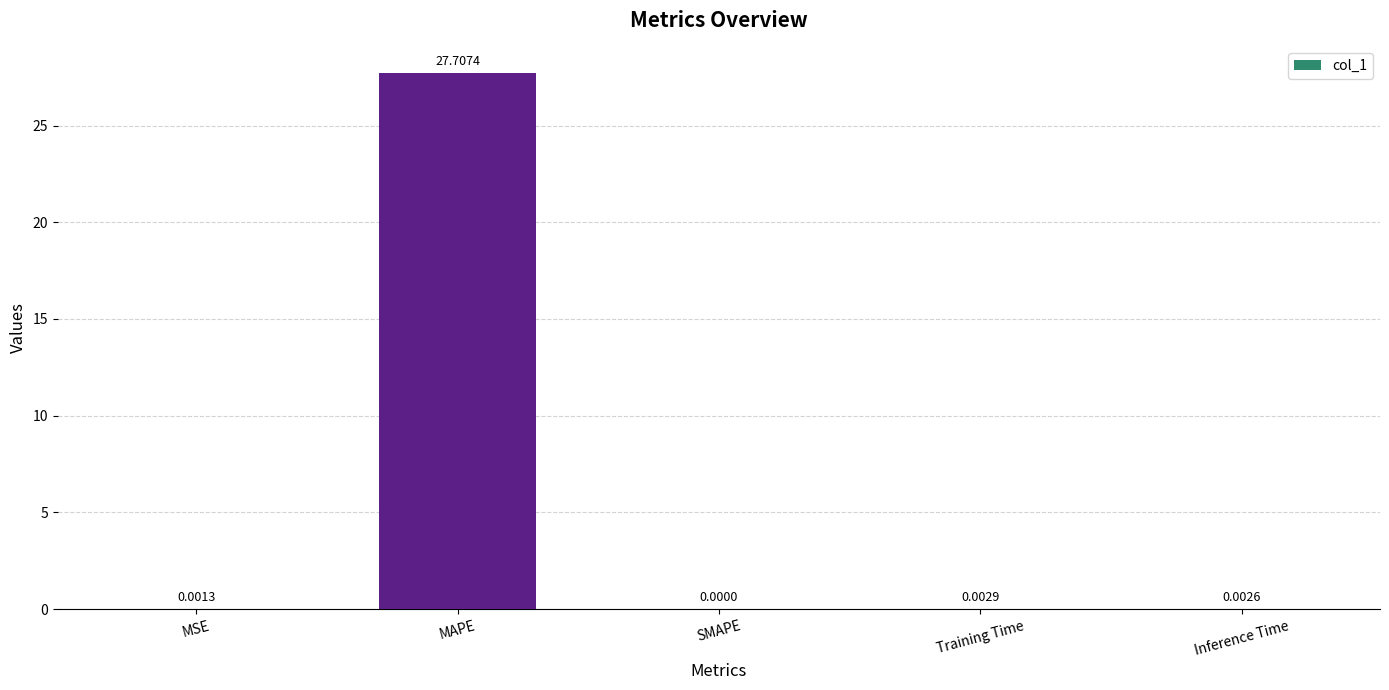

Which category has the highest value across all series?

MAPE